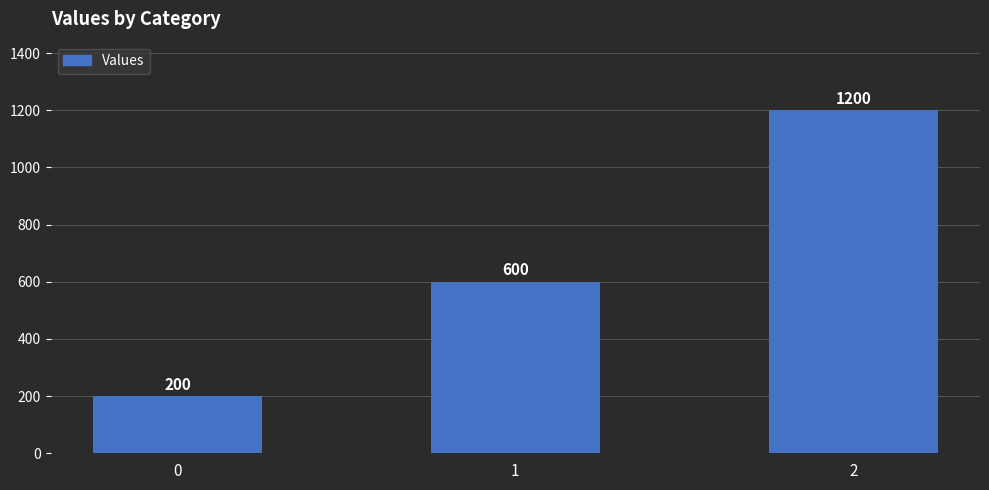

List the labels in order of value, smallest first.

0, 1, 2